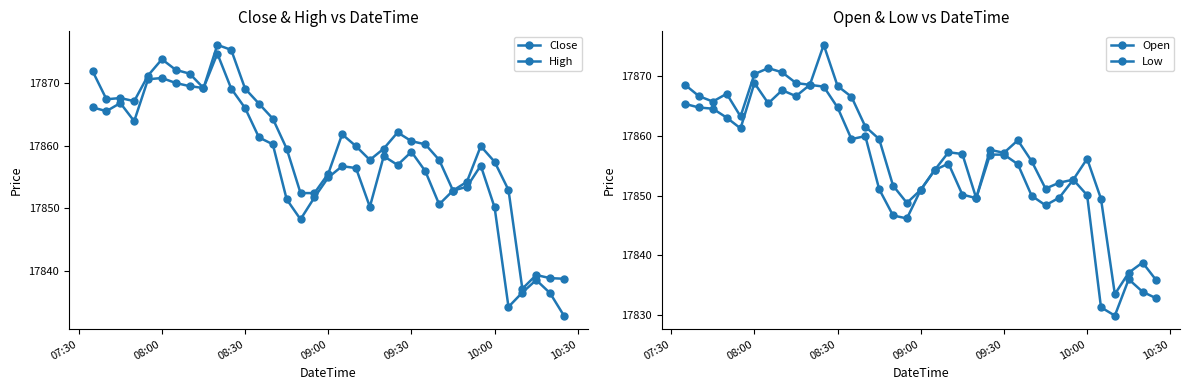

At how many categories does at least one series exceed 17852?

31